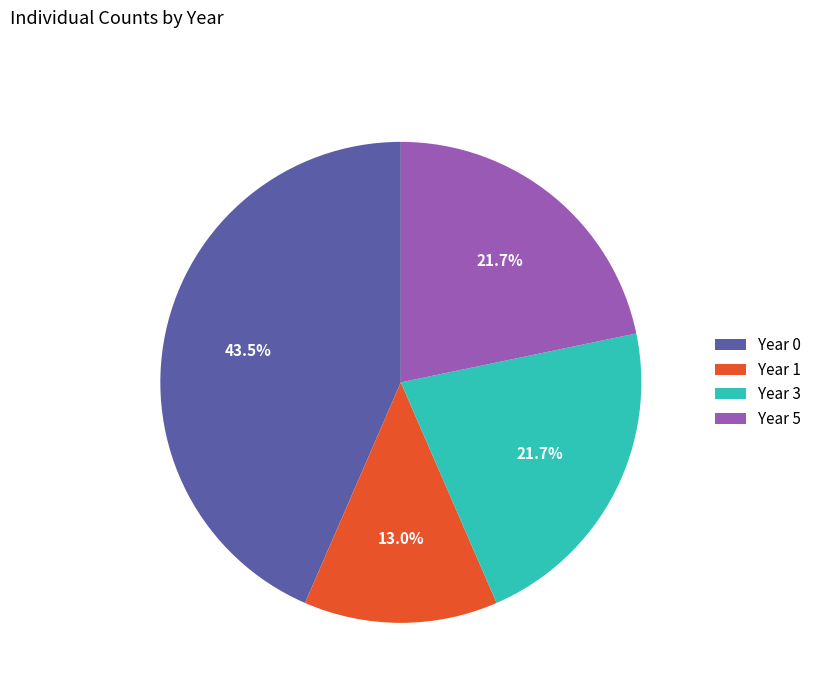

Between Year 1 and Year 3, which is larger?

Year 3